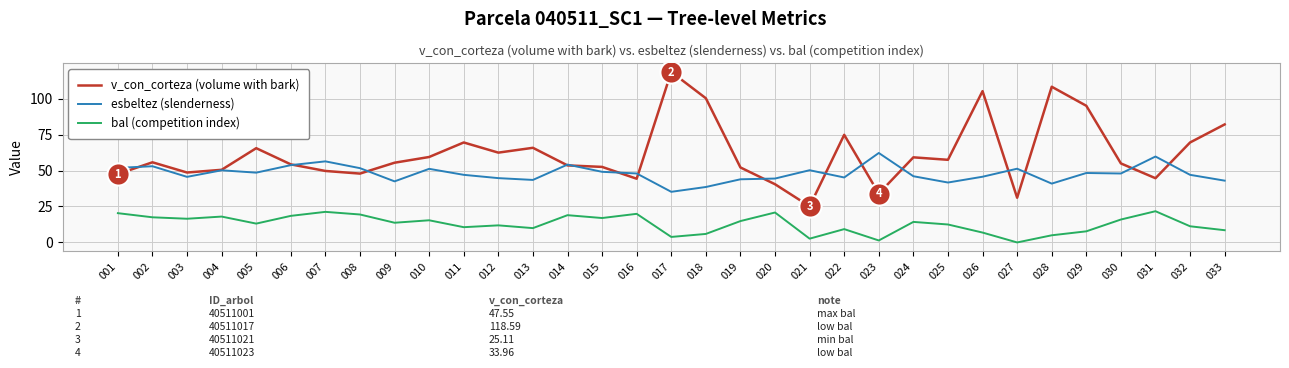

List the series in order of their overall mean, lowest first.

bal (competition index), esbeltez (slenderness), v_con_corteza (volume with bark)